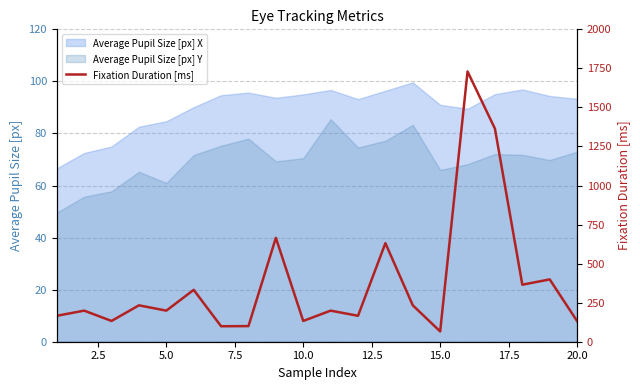

Does the chart display data point markers on the line(s)?

No